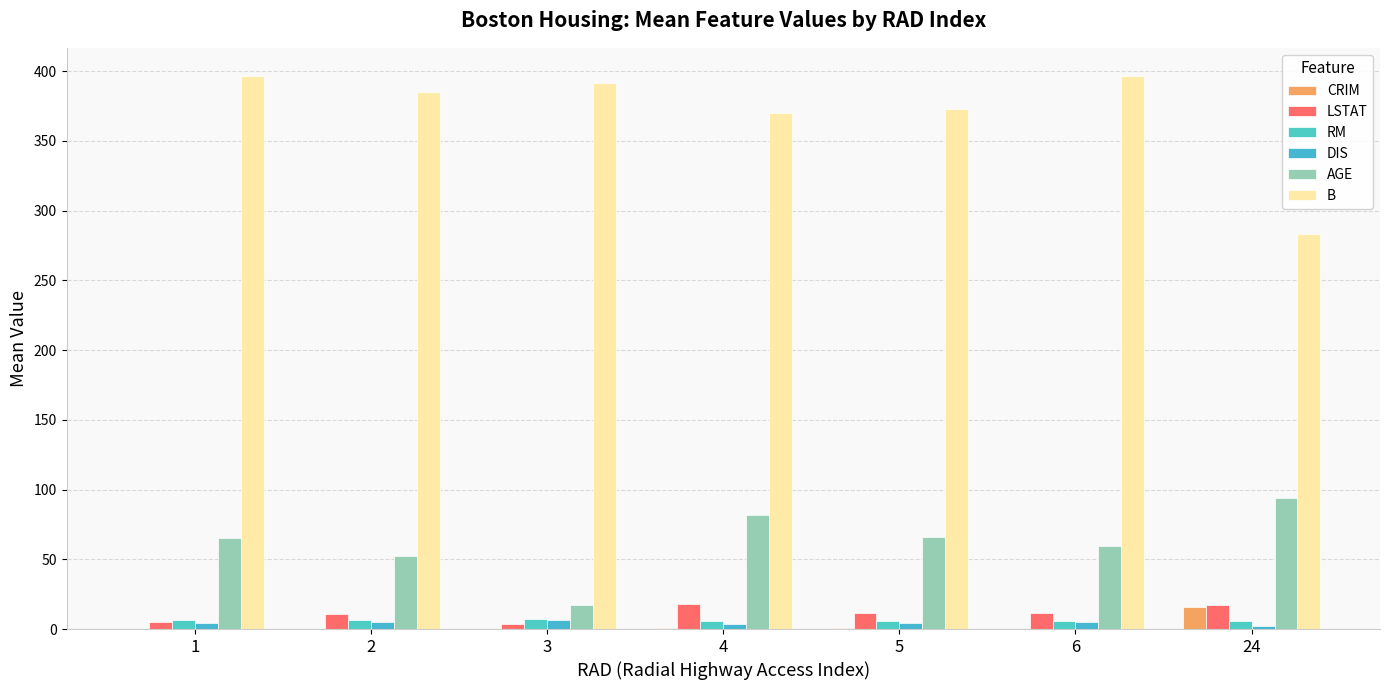

How many values in the LSTAT series exceed 11?

4